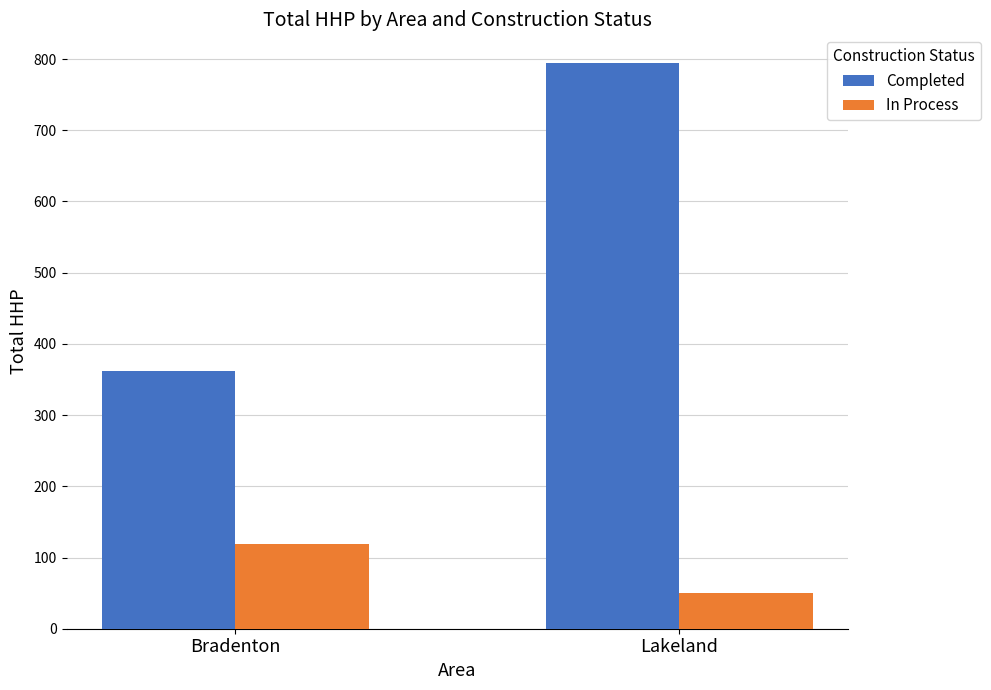

What is the value of the Completed bar at the 1st from the left?

362